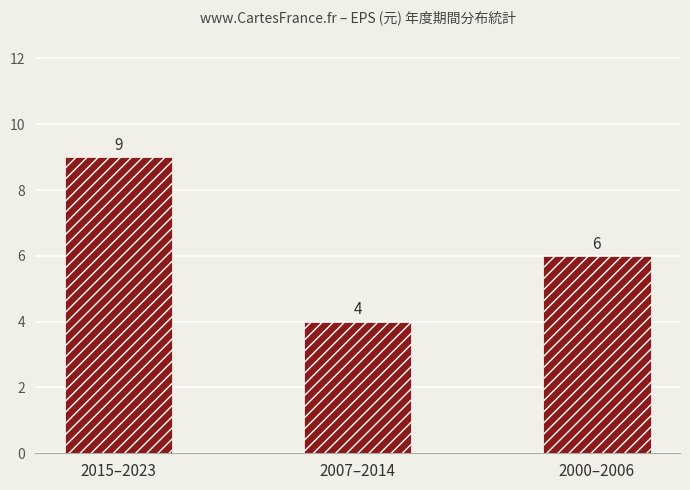

The chart shows a value of 9 at 2015–2023. True or false?

True